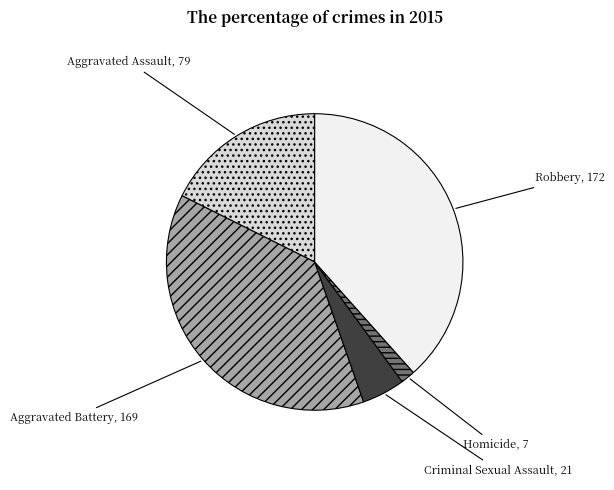

Is there any slice that represents more than half of the pie?

No